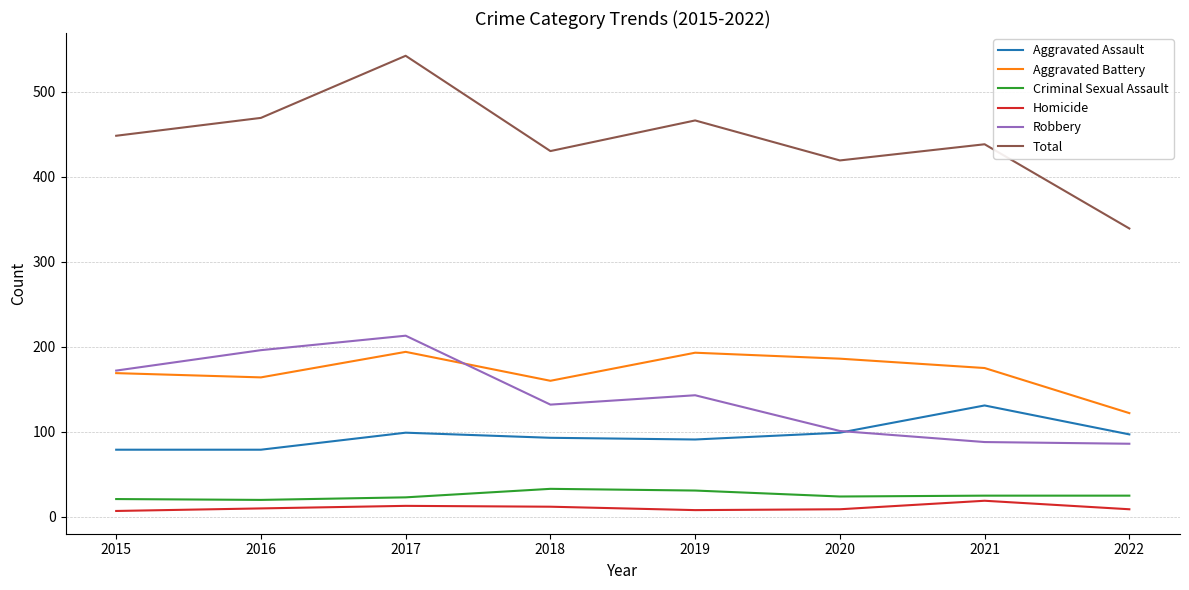

The value of Total at 2021 is 686. True or false?

False